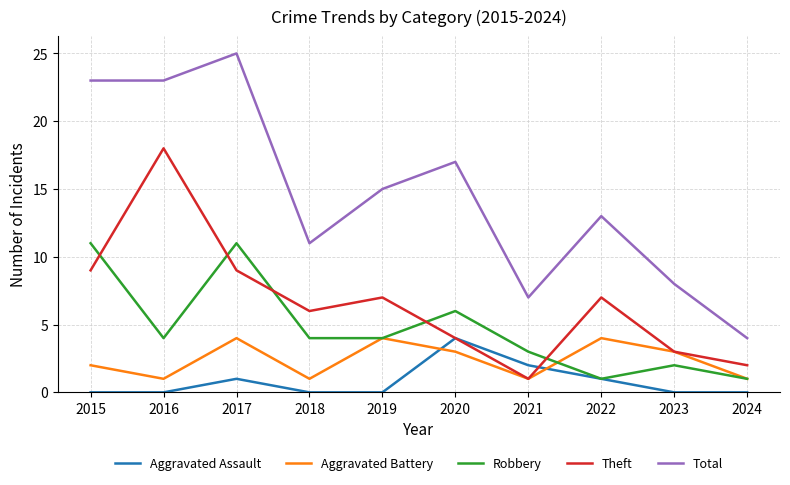

What is the maximum value shown in the chart?

25